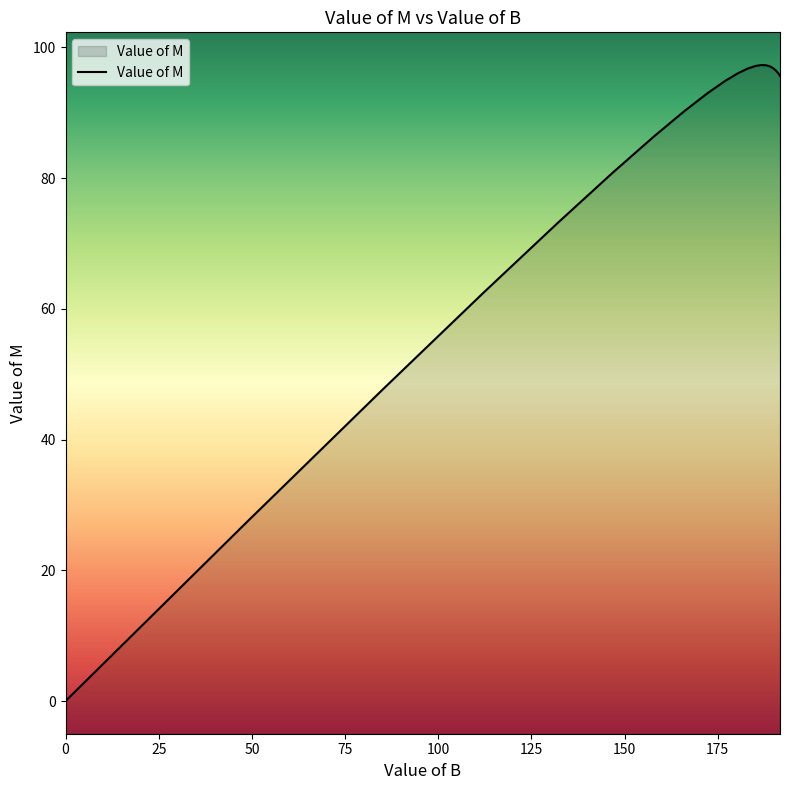

Where does the data first go above 95?

180.3759518